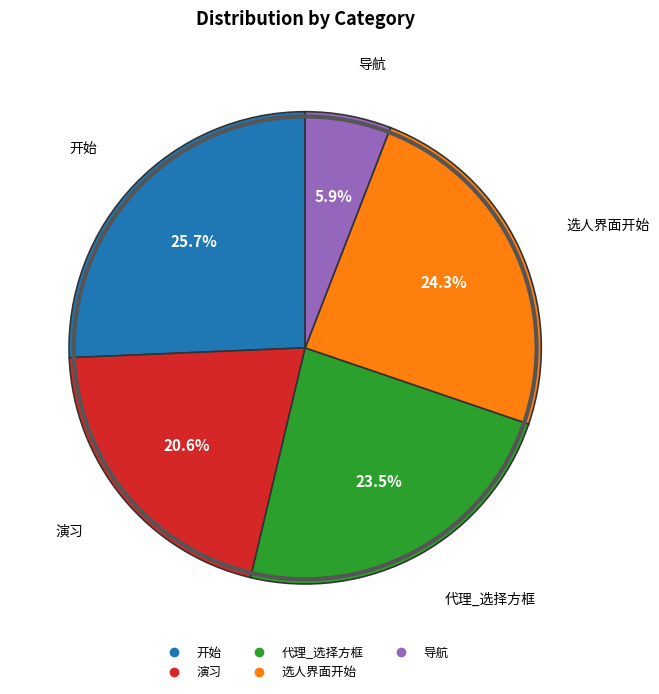

Which has a higher value, 导航 or 演习?

演习